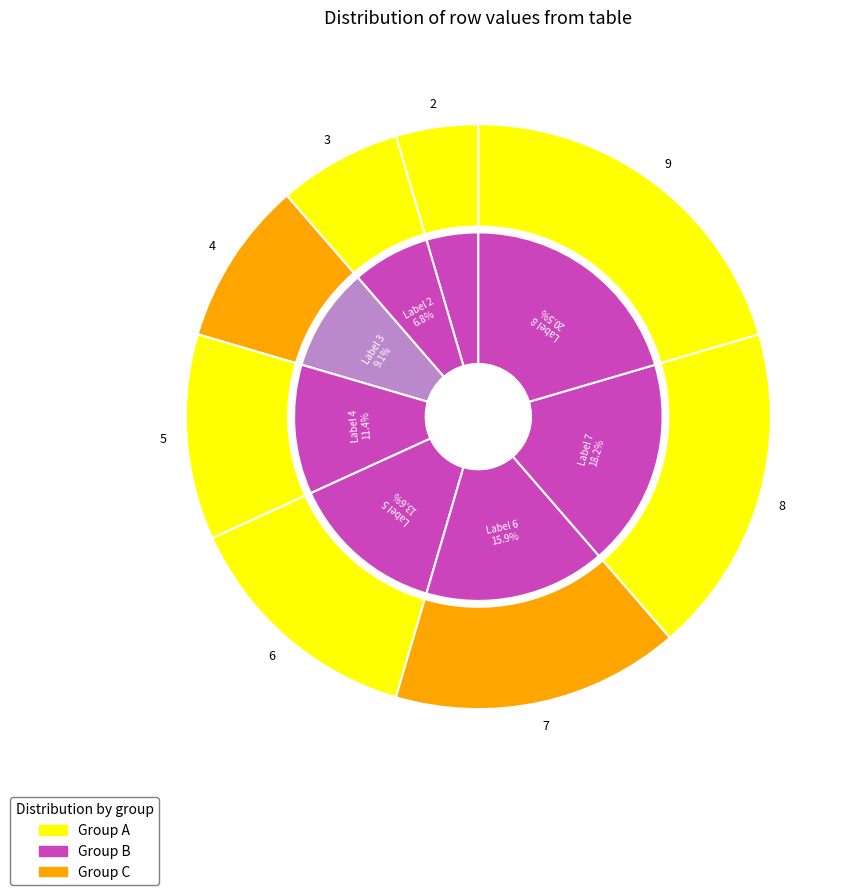

Does any single category account for the majority?

No